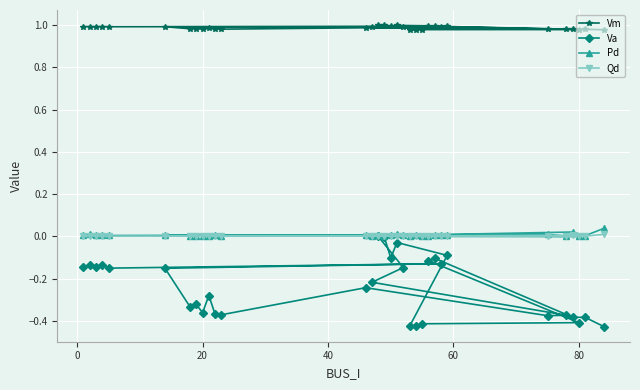

Which series has the largest total across all categories?

Vm